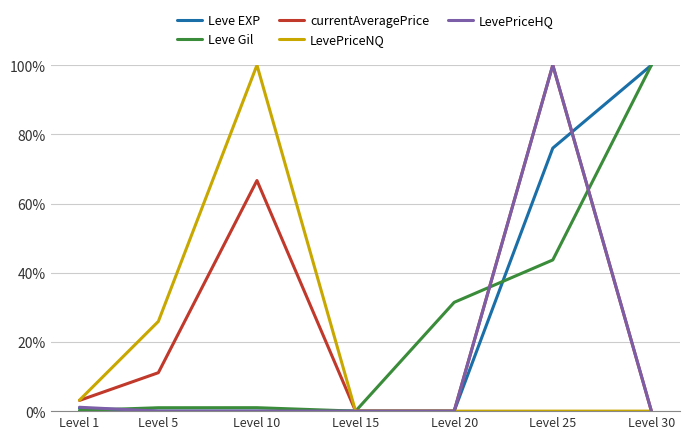

Where is LevePriceNQ nearest to the value 50?

Level 5